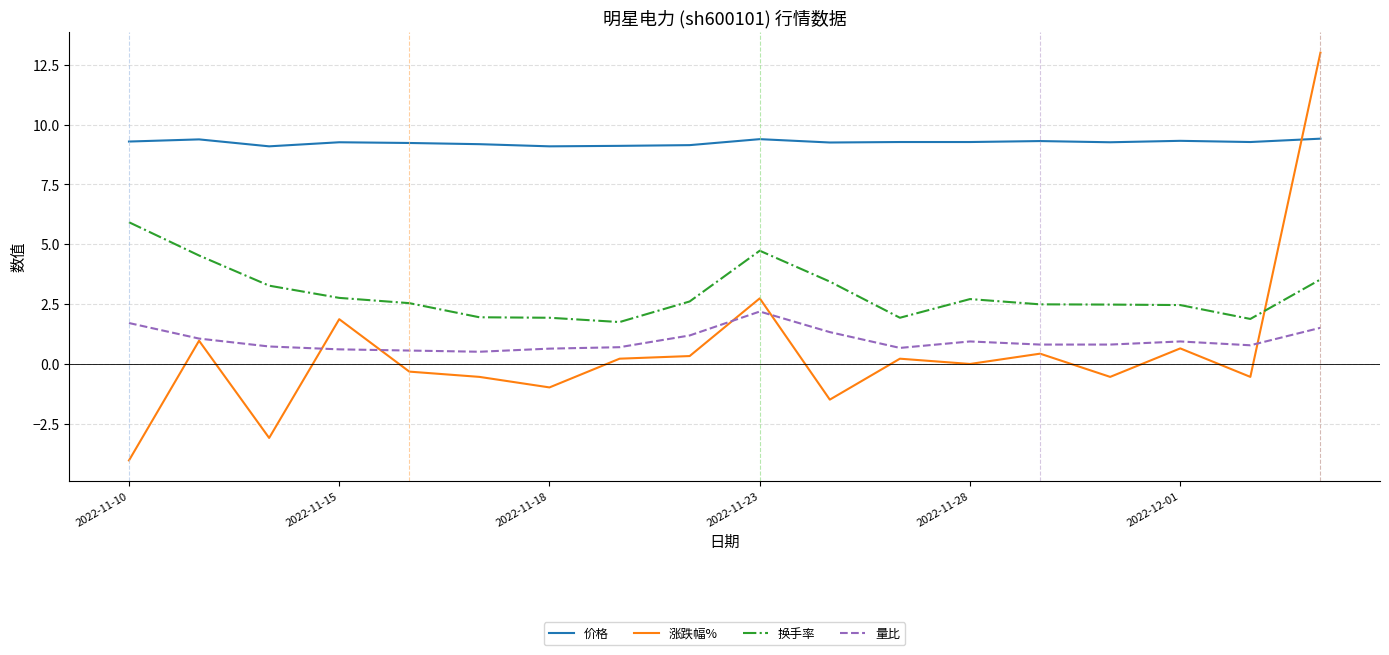

What is the minimum value for 价格?

9.1